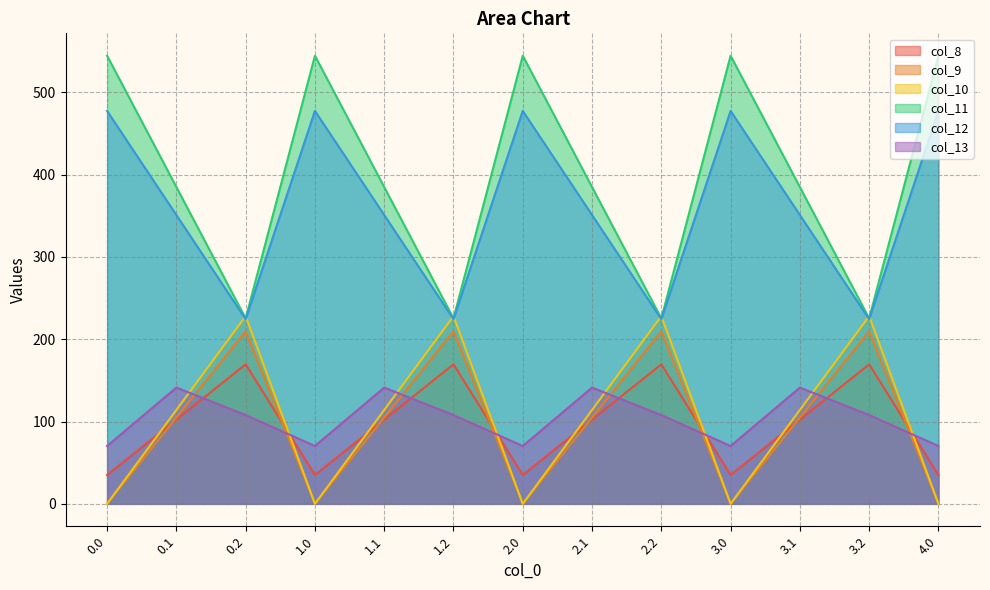

At which category is the sum across all series the highest?

0.1